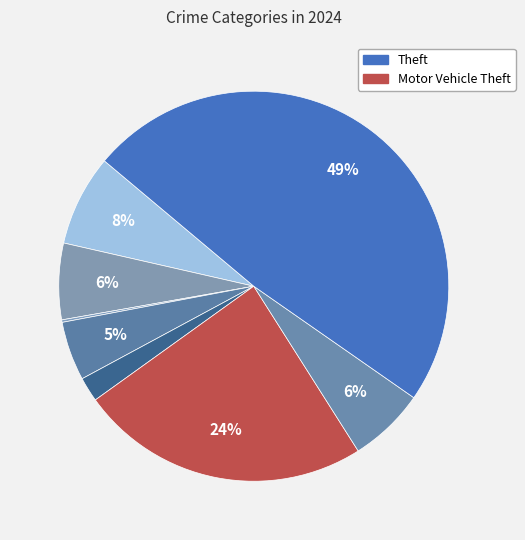

Which category has the biggest portion of the pie?

Theft